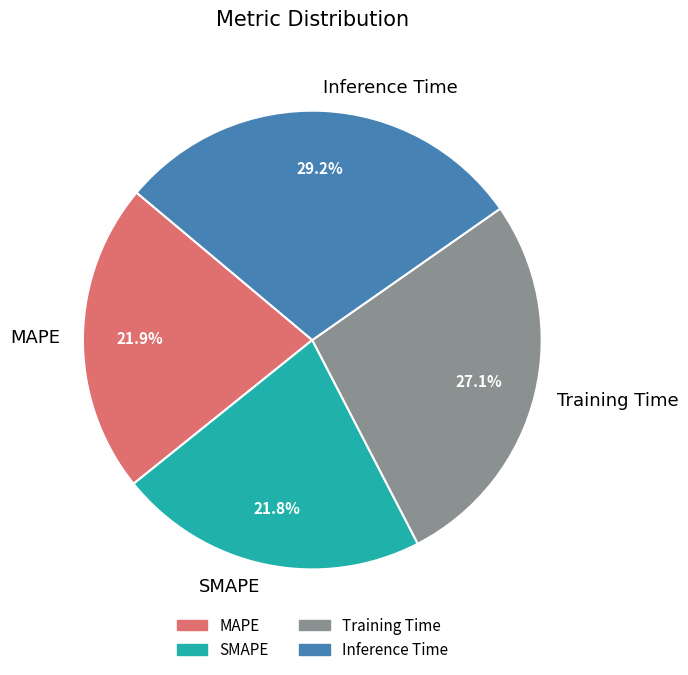

Which category has the biggest portion of the pie?

Inference Time